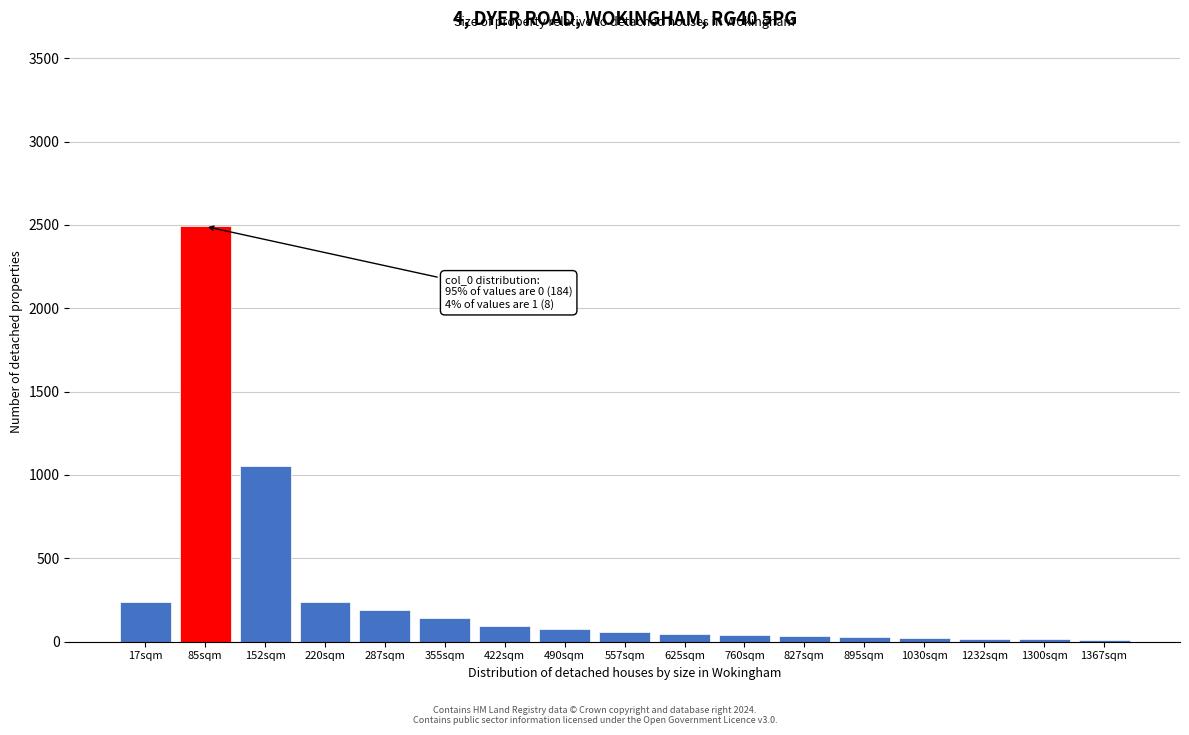

Which has a higher value, 422sqm or 152sqm?

152sqm